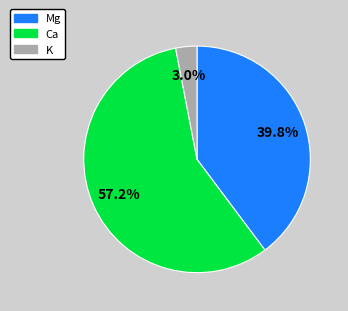

To the nearest percent, what portion does K represent?

3%